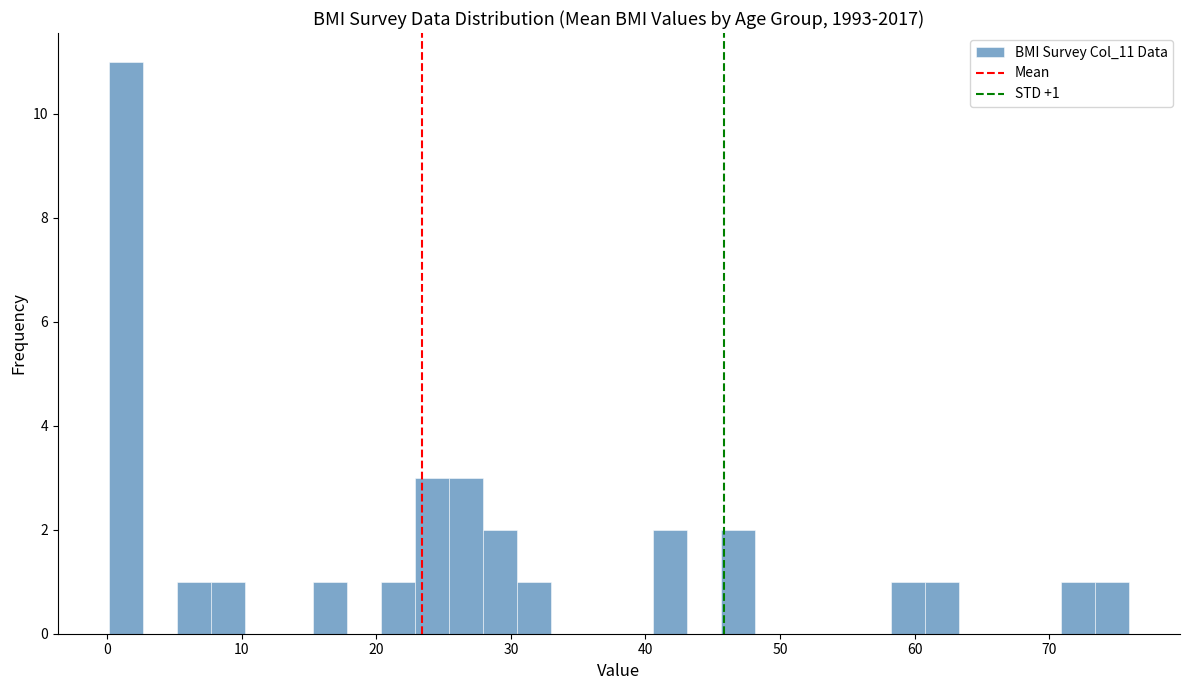

Around what value on the x-axis is the tallest bar? Give the approximate position of its centre, as read against the axis.

1